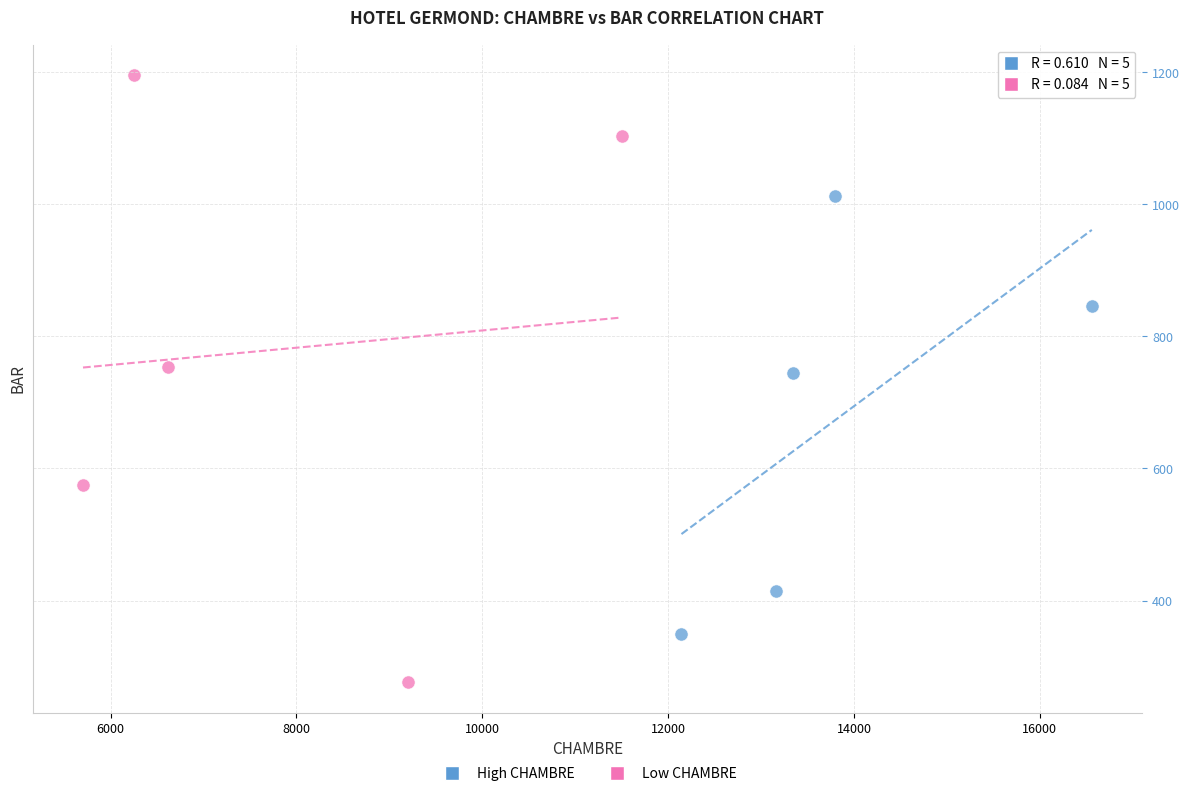

Which series has the widest spread of Y values?

Low CHAMBRE